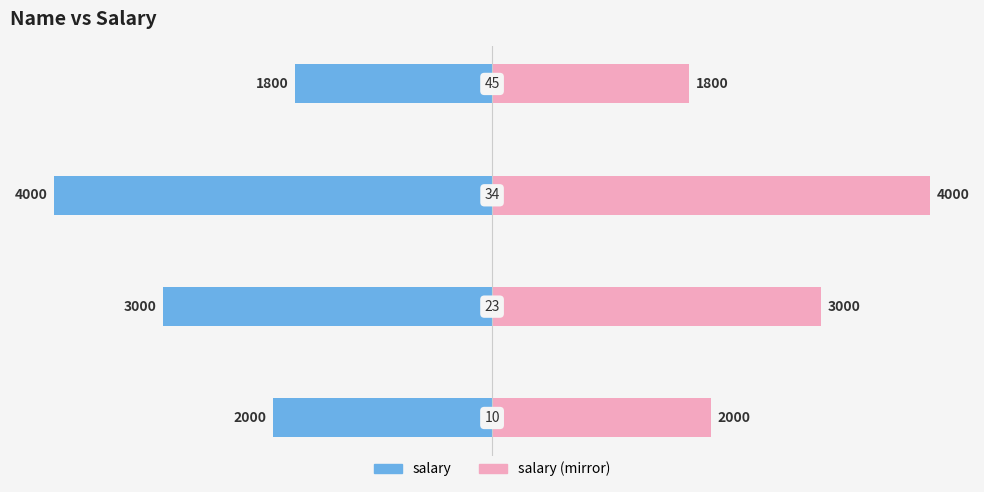

How many categories are shown in the chart?

4